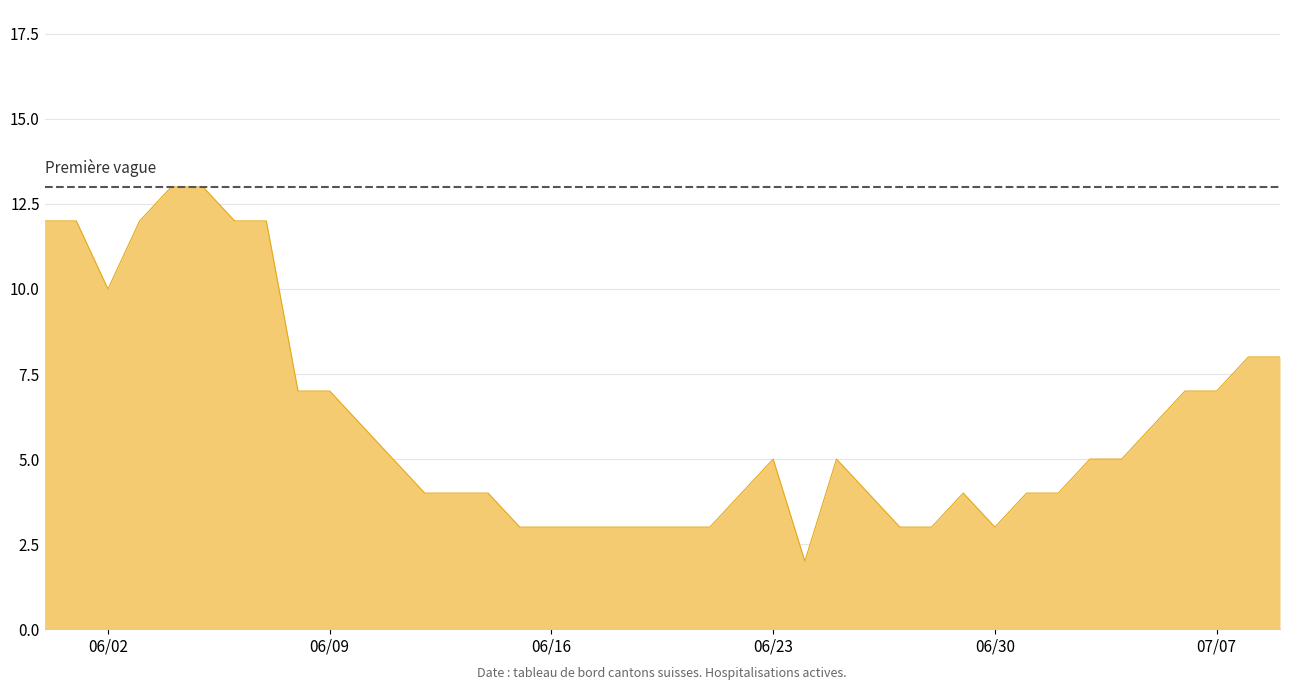

What is the greatest value displayed?

13